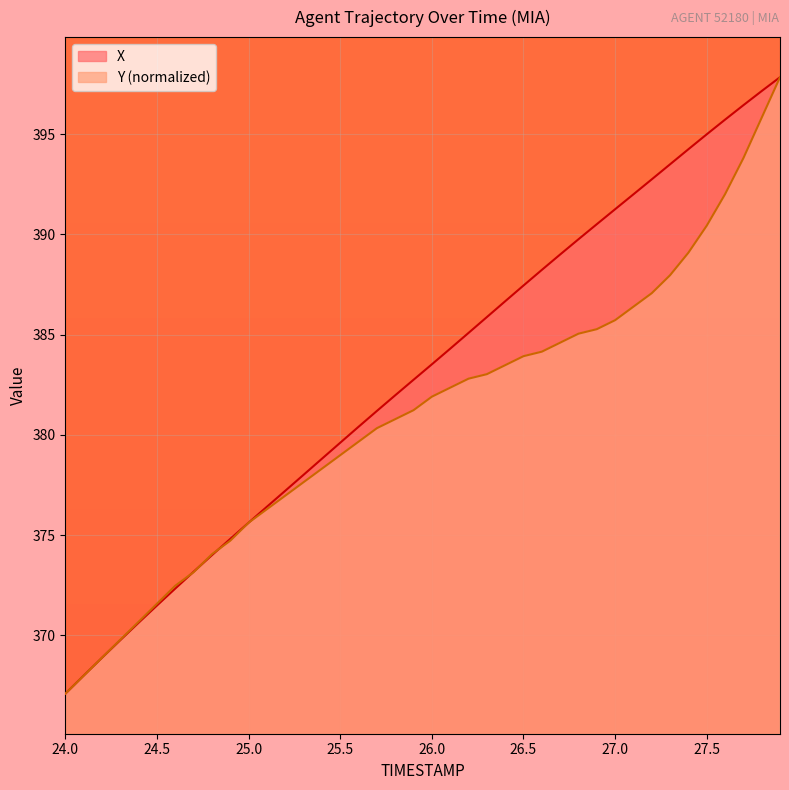

How many intersections are there between X and Y?

6